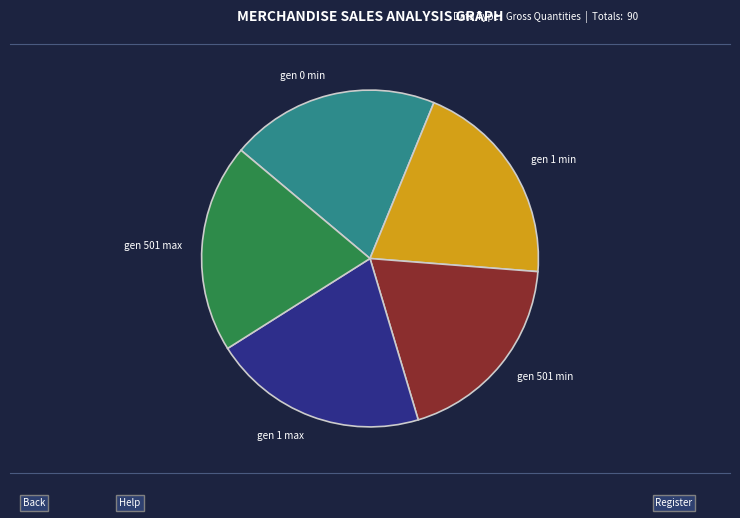

Is the sum of gen 501 max and gen 501 min greater than half?

No